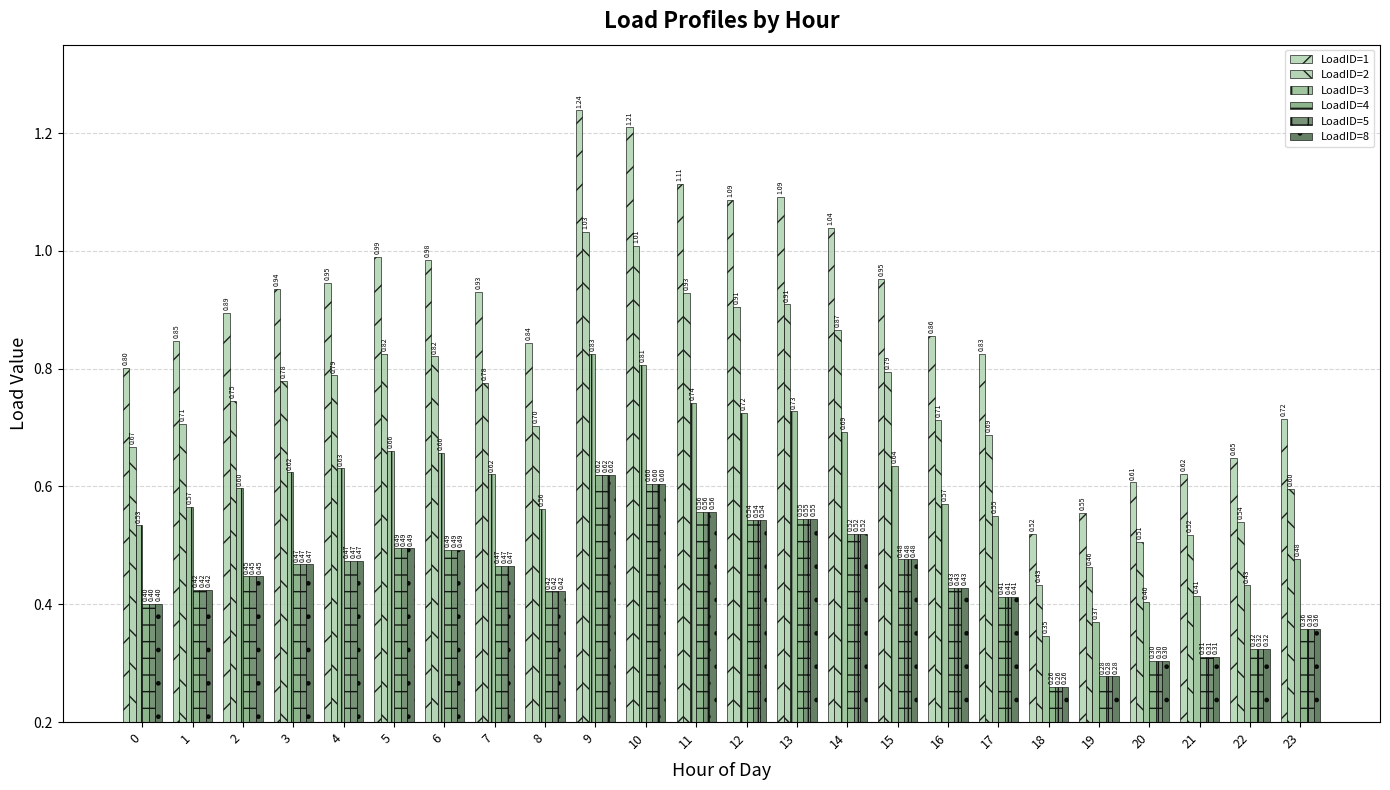

How many bars are there in each group?

6